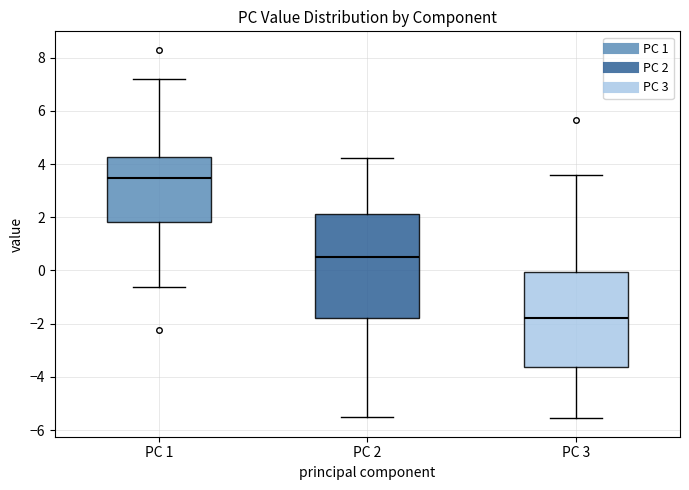

Reading left to right, read every box against the y-axis: the position of its median line, the range the box covers, and the ends of its whiskers. The values are not printed on the chart, so give them approximately, as read against the axis.

PC 1: median 3.4, box 1.8 to 4.2, whiskers -0.6 to 7.2
PC 2: median 0.4, box -1.8 to 2.2, whiskers -5.4 to 4.2
PC 3: median -1.8, box -3.6 to 0.0, whiskers -5.6 to 3.6